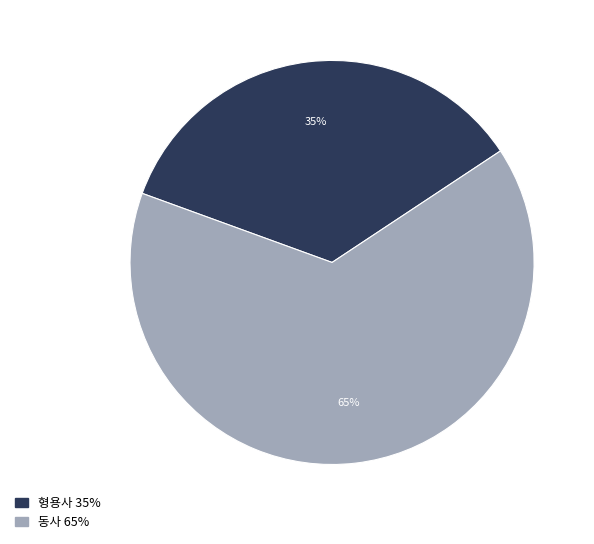

Which slice is the largest?

동사